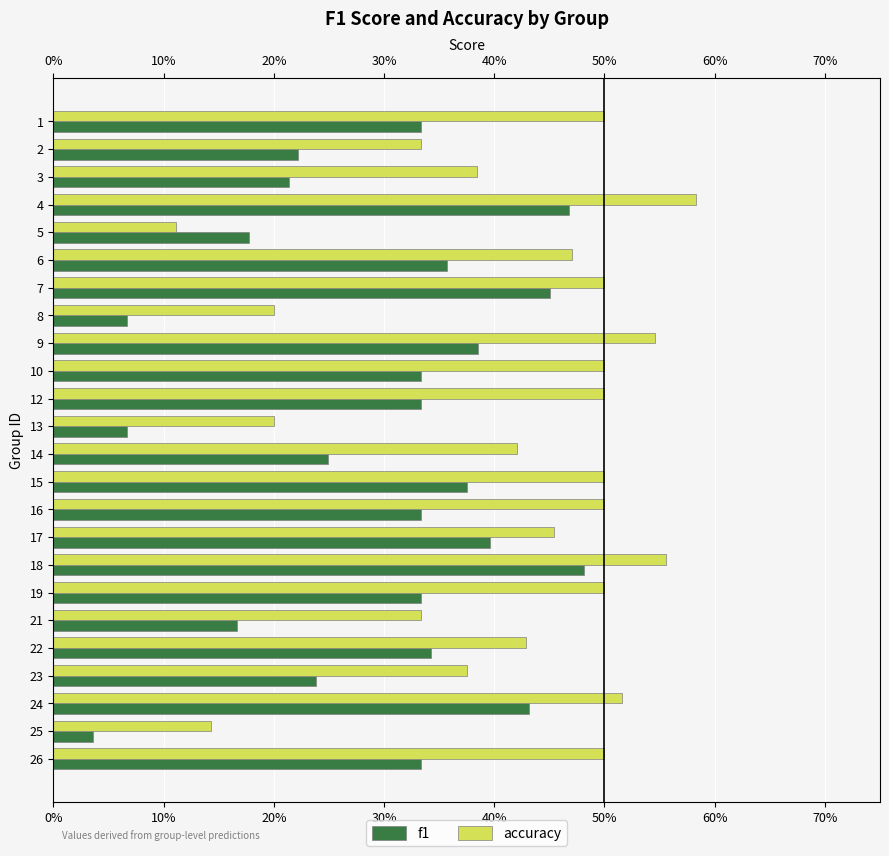

What is the maximum value shown in the chart?

0.6